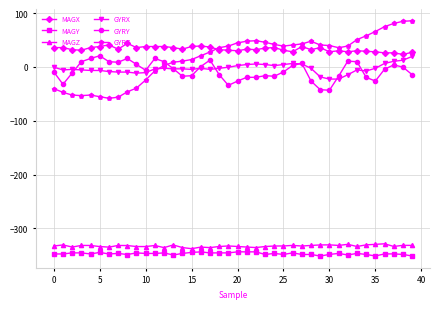

Which series has the largest range (max minus min)?

GYRZ